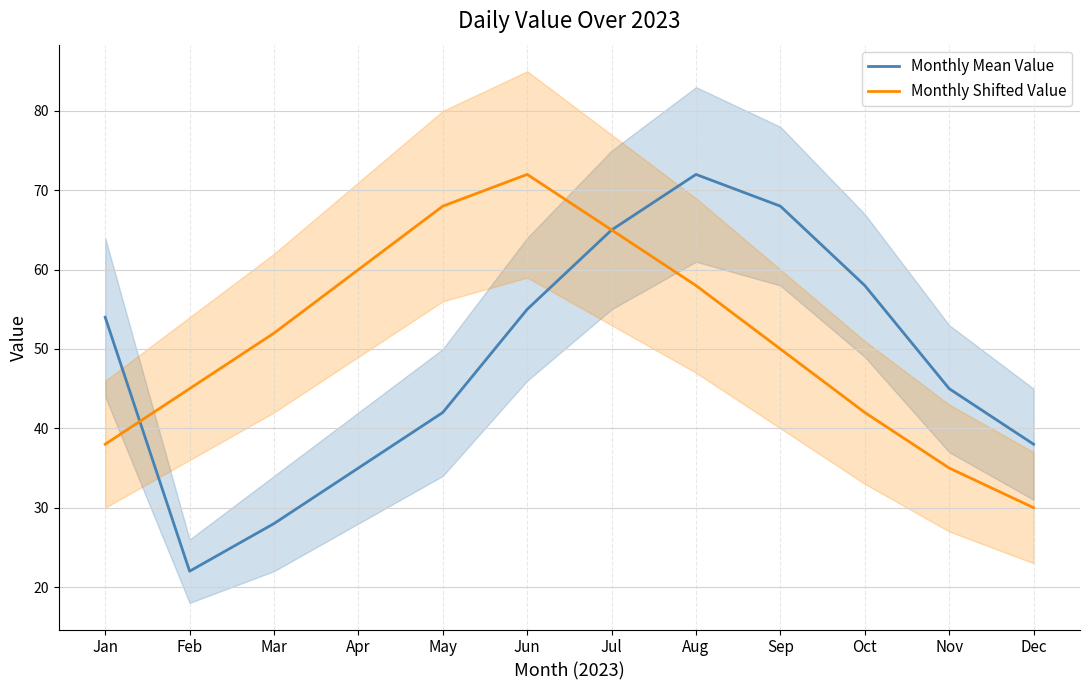

Between which two adjacent categories do Monthly Mean Value and Monthly Shifted Value first intersect?

Jan and Feb